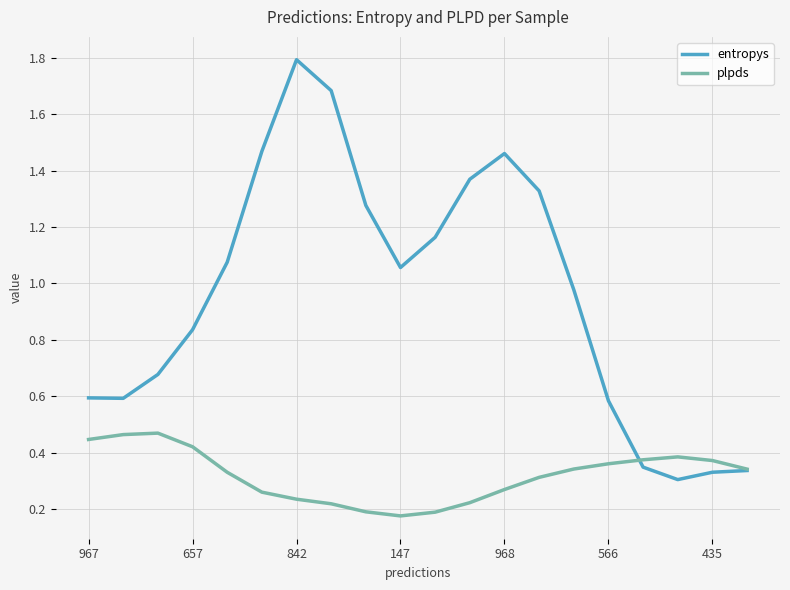

What is the greatest value displayed?

1.8